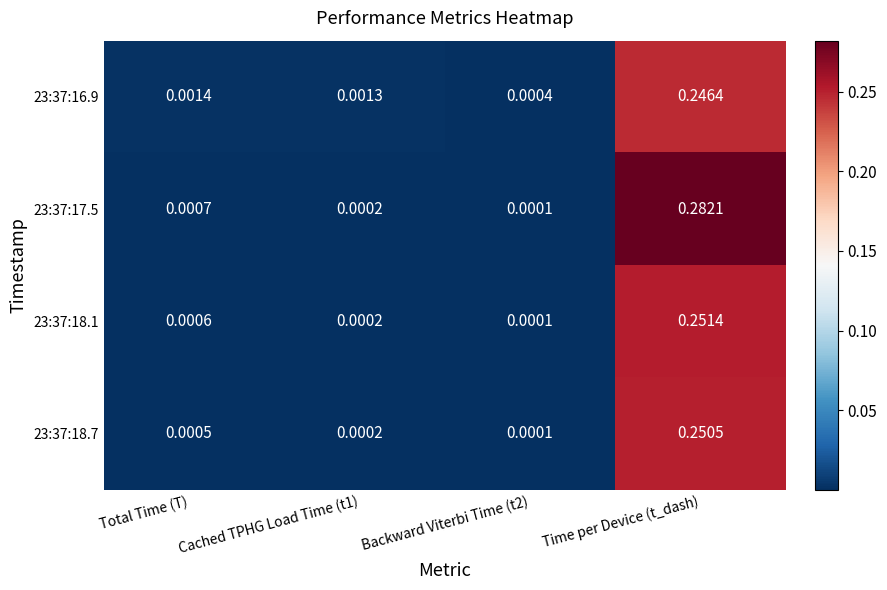

At how many categories does at least one series exceed 0?

4